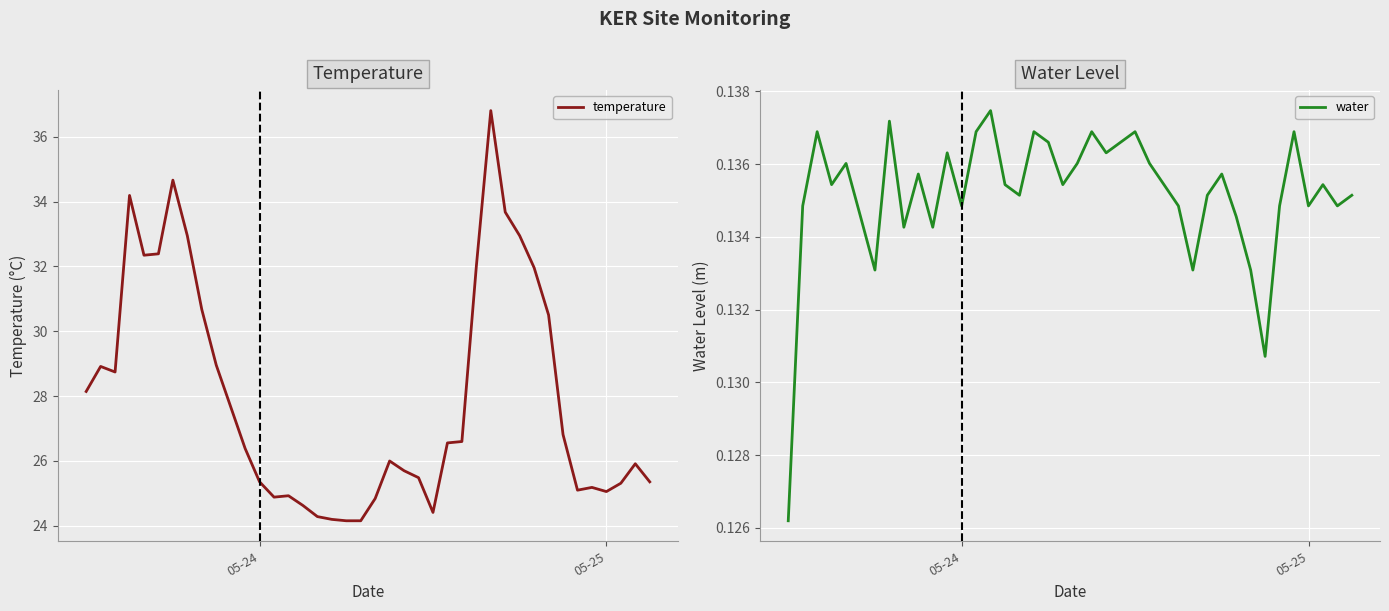

How many distinct data groups are displayed?

2